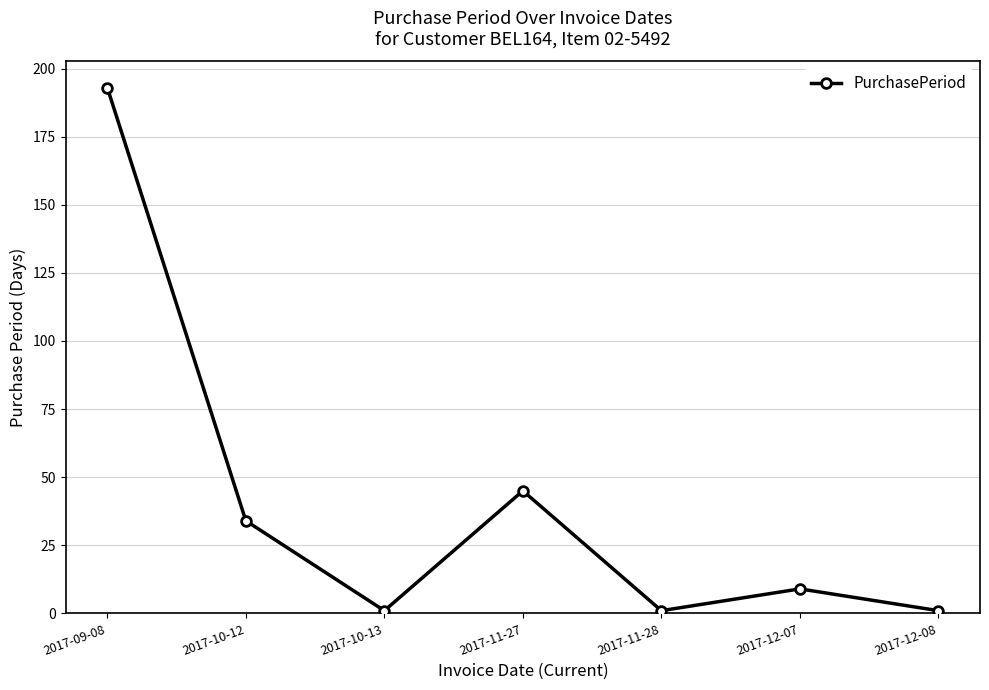

What is the average value?

41